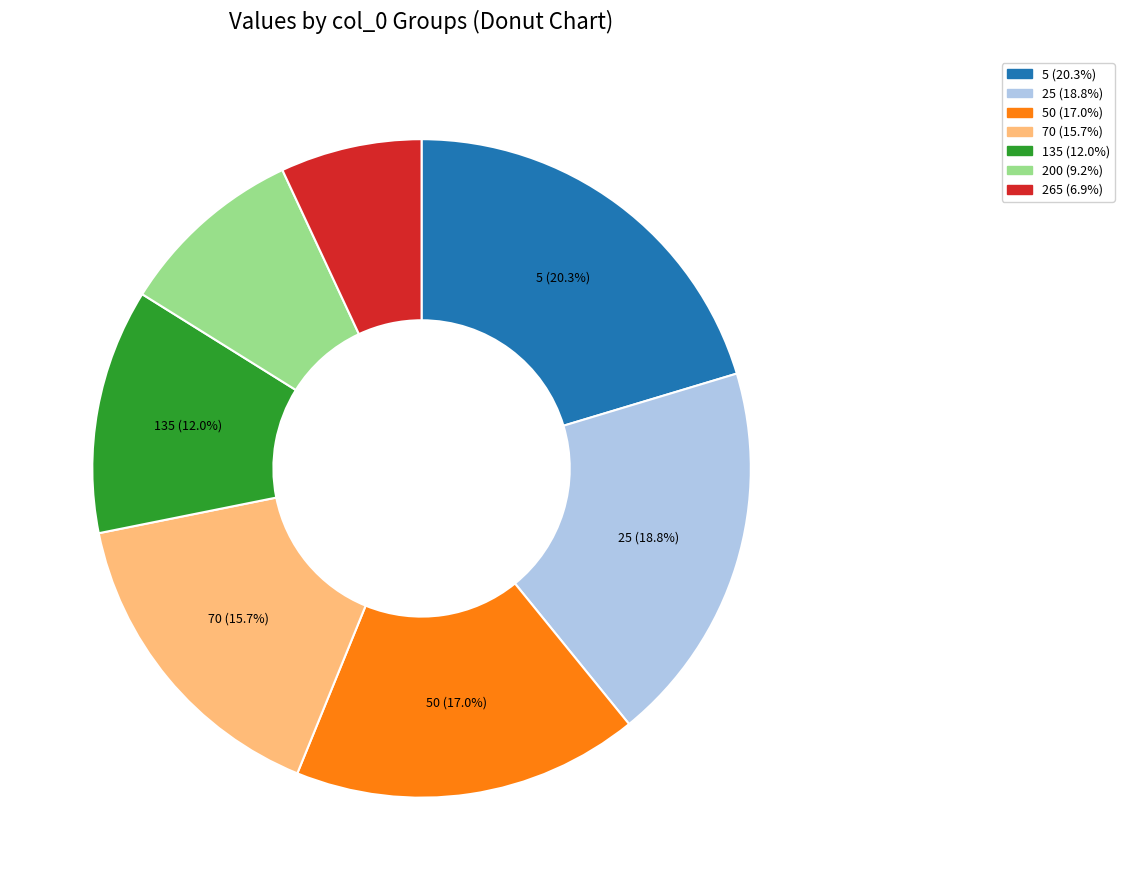

Does any single category account for the majority?

No